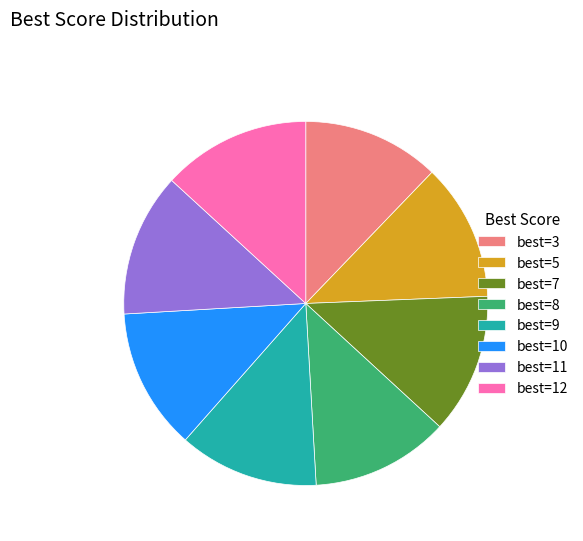

Combined, do best=10 and best=11 account for over 50%?

No